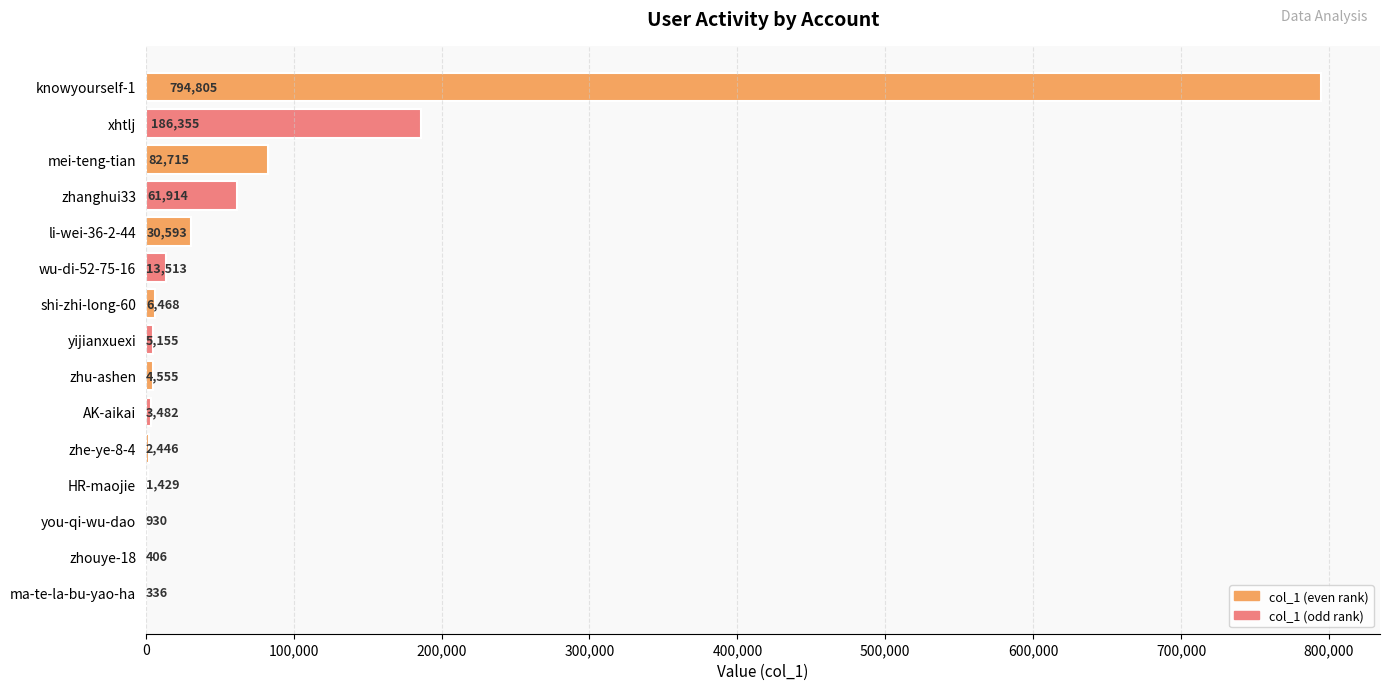

How many series are shown in this chart?

1